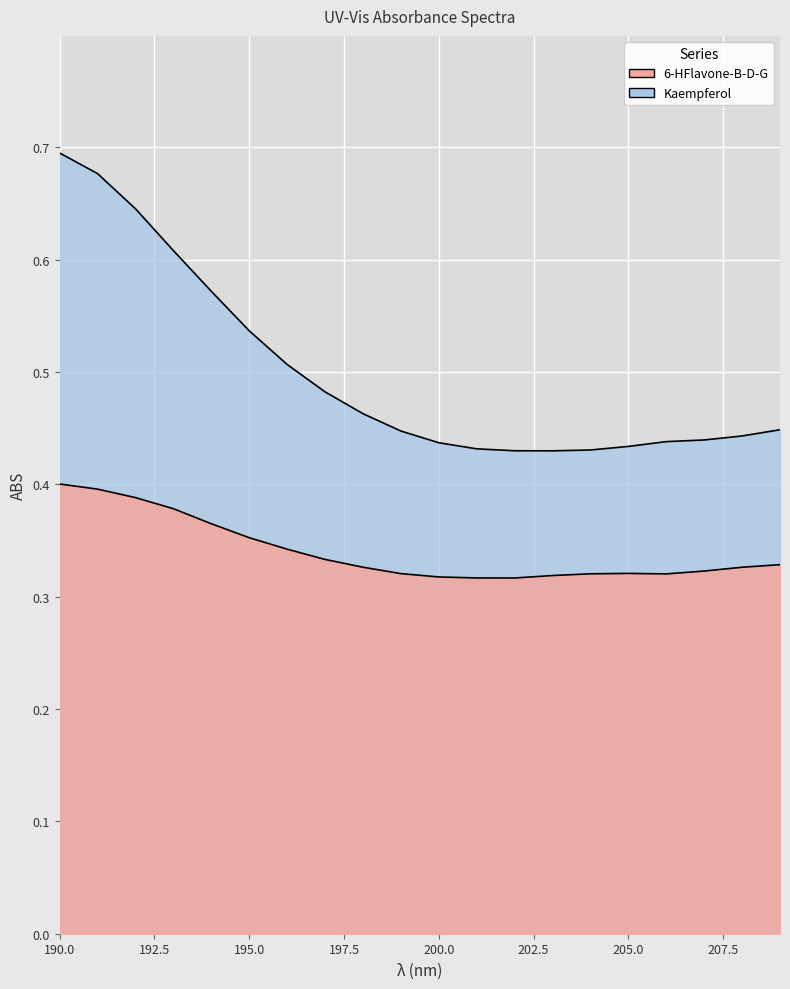

What are all the series names shown in the legend?

6-HFlavone-B-D-G, Kaempferol